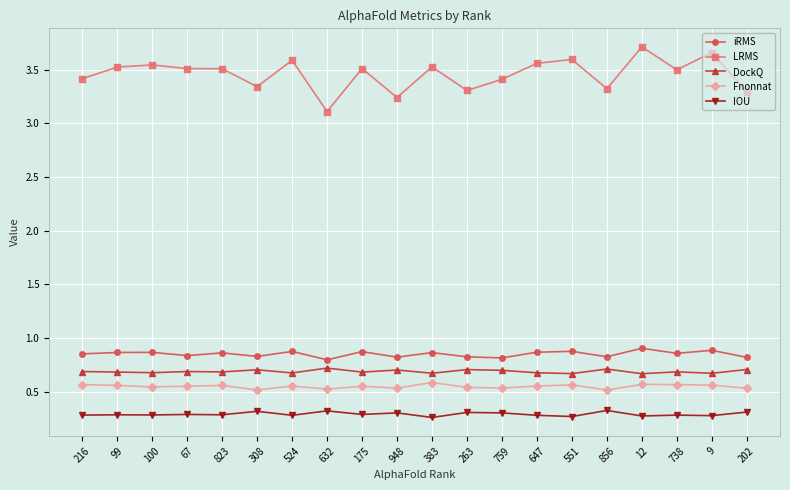

Count the number of data series in this chart.

5